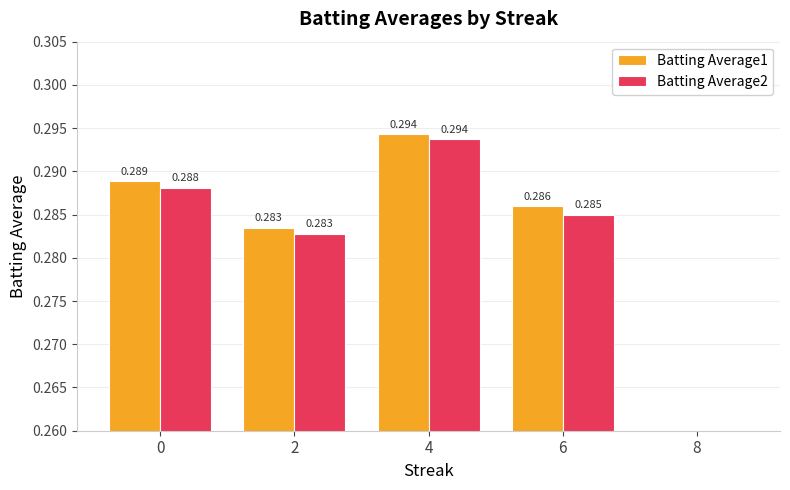

How many bars are there in total?

10